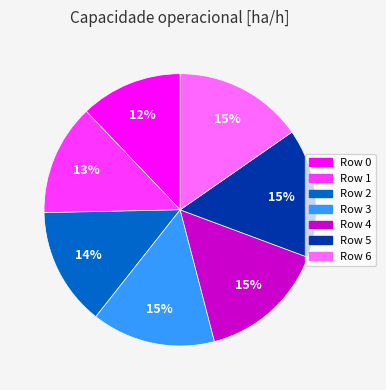

Is there any slice that represents more than half of the pie?

No